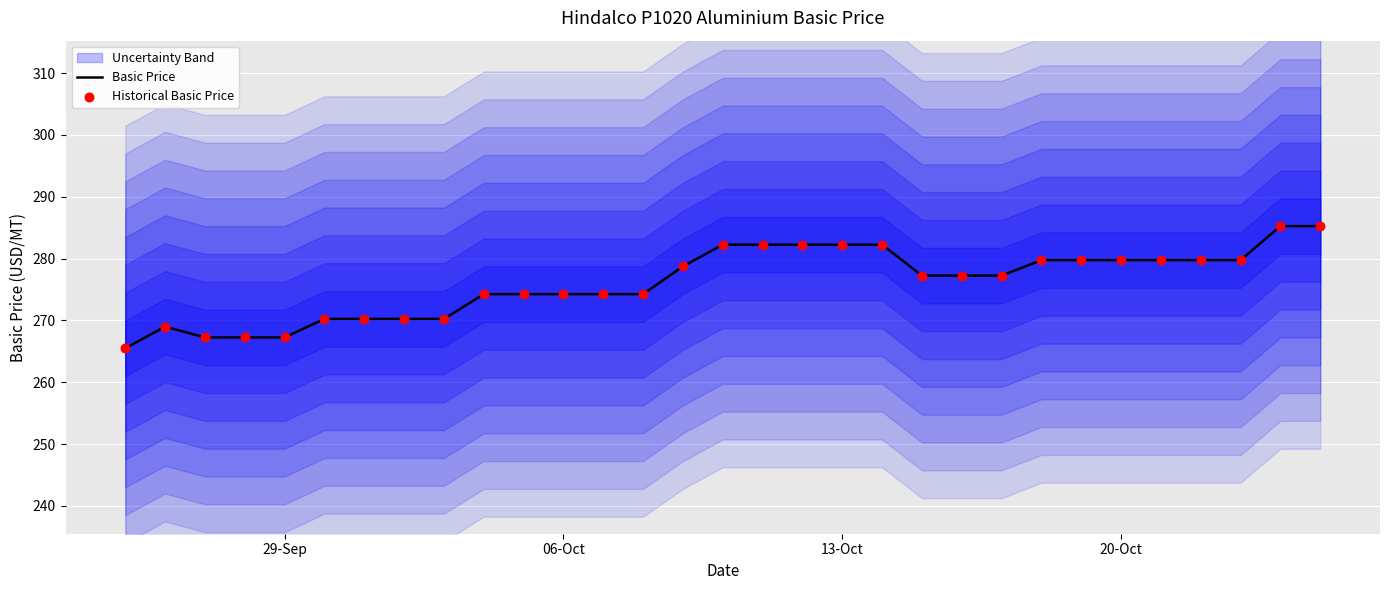

Which series has the widest spread of Y values?

Basic Price